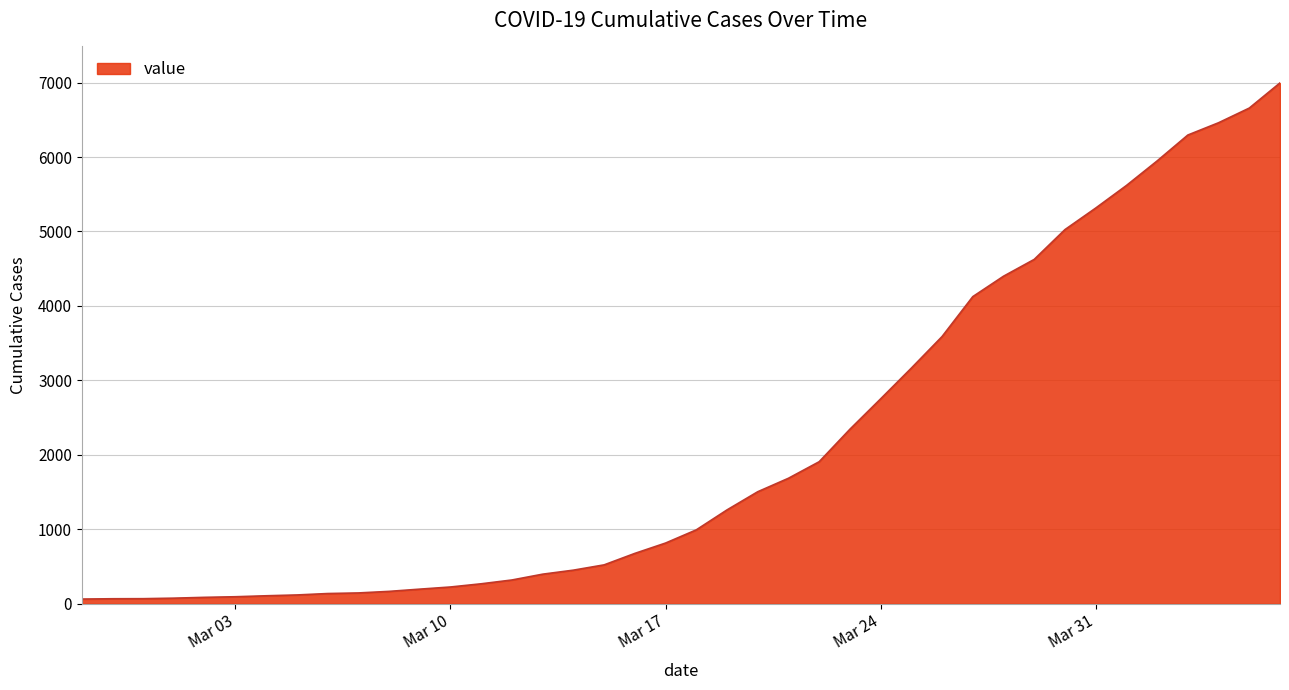

What is the greatest value displayed?

6995